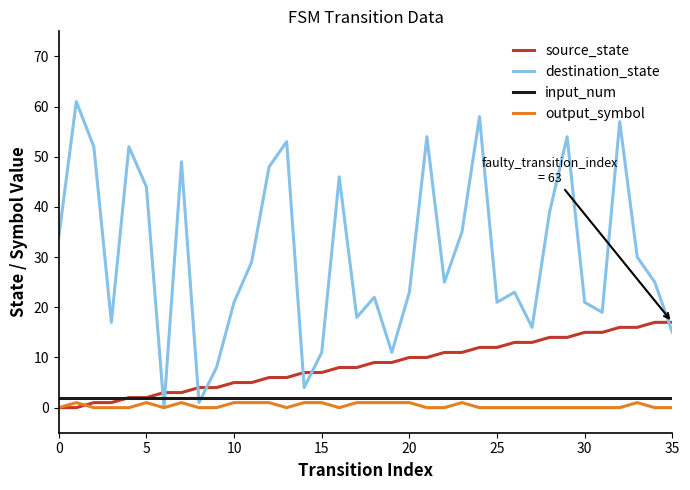

True or false: input_num and output_symbol cross at least once.

False